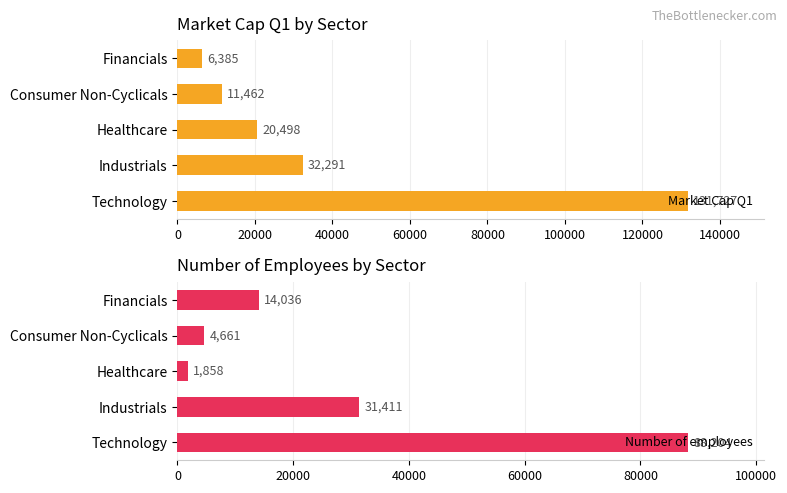

What is the sum of all Number of employees values?

140170